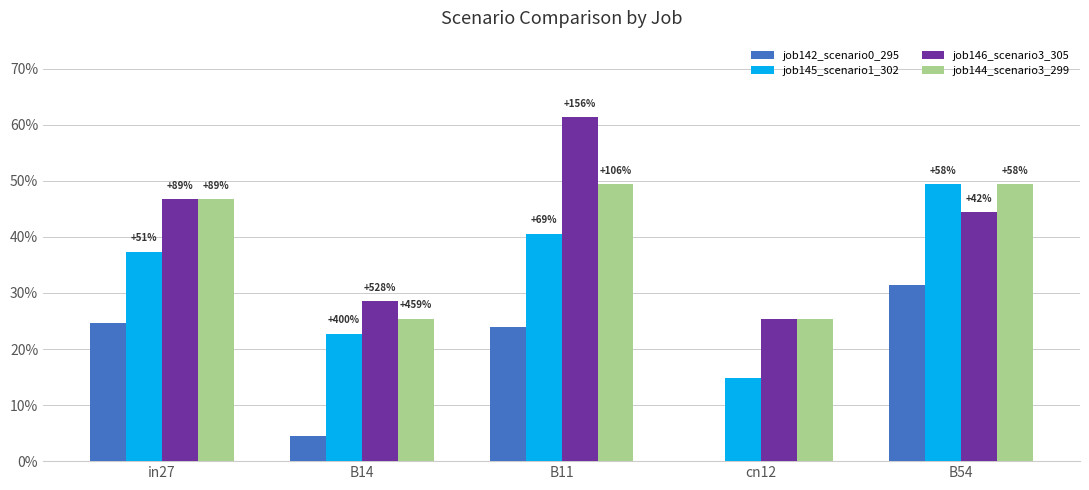

Are the bars horizontal?

No